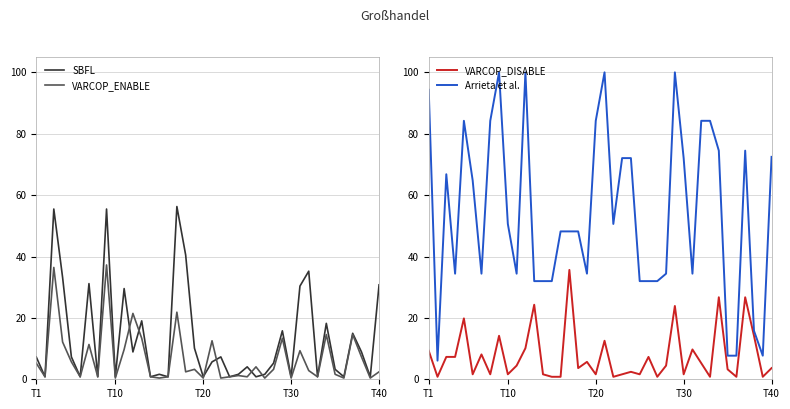

Between 27 and 31, which series saw the biggest shift?

Arrieta et al.